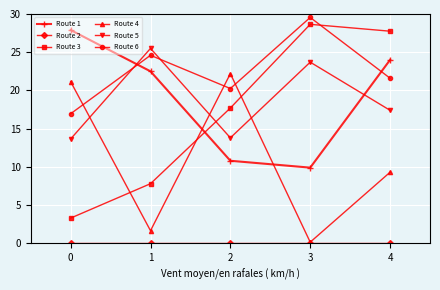

Where is the first local maximum for Route 5?

1